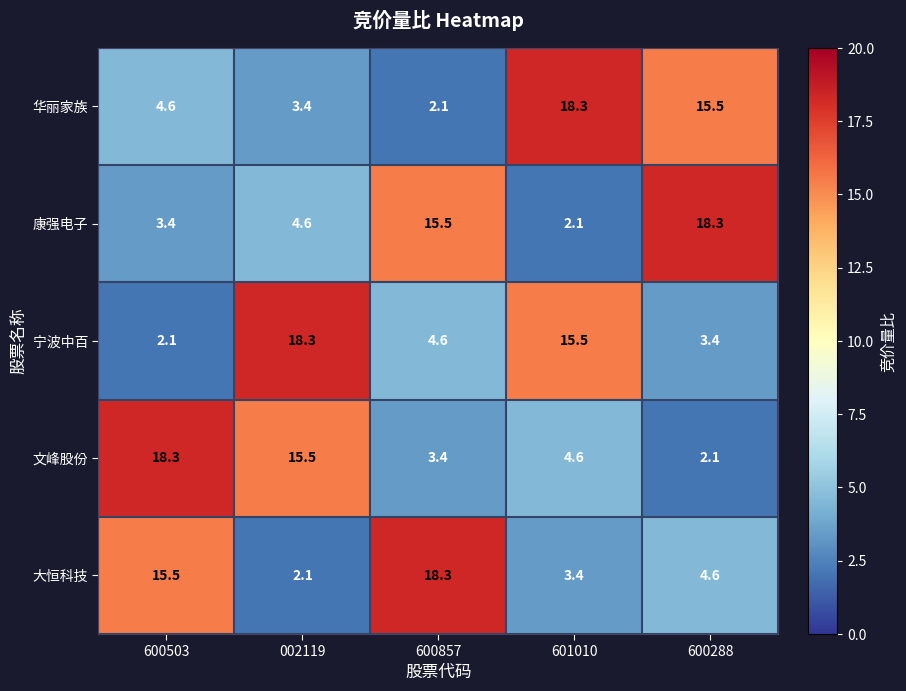

Rank the categories by 华丽家族 value from lowest to highest.

600857, 002119, 600503, 600288, 601010